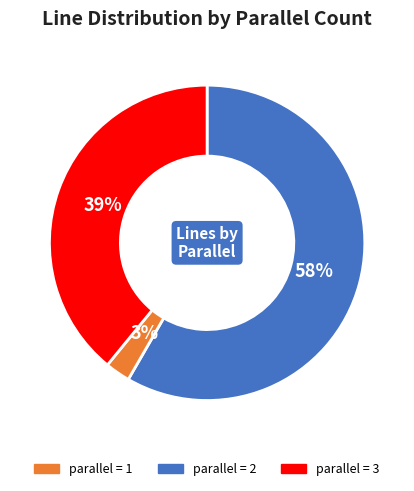

To the nearest percent, what is the average slice percentage?

33%